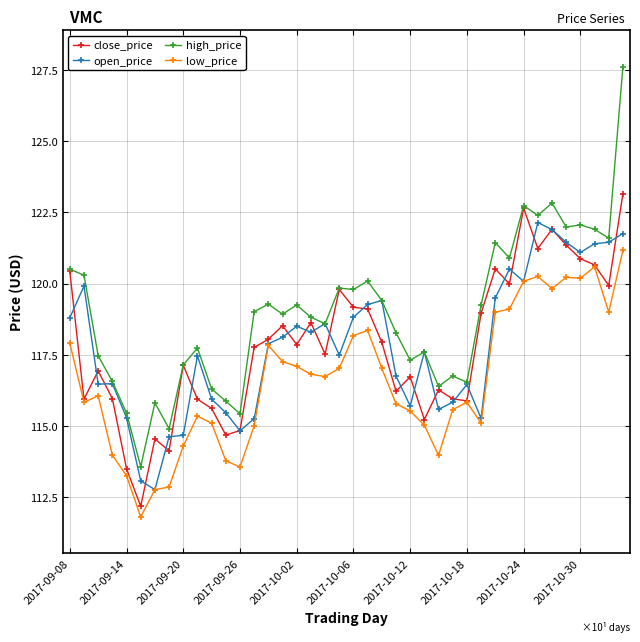

Which series has the largest total across all categories?

high_price